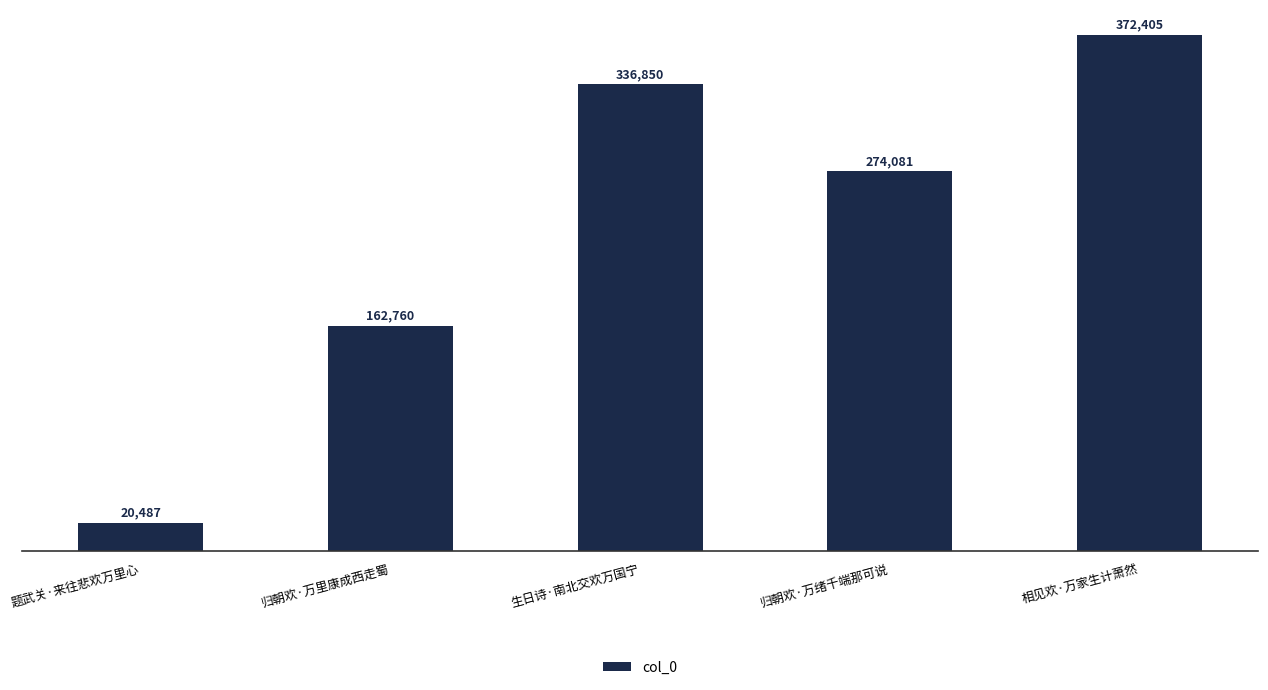

How many data points are less than 274081?

2